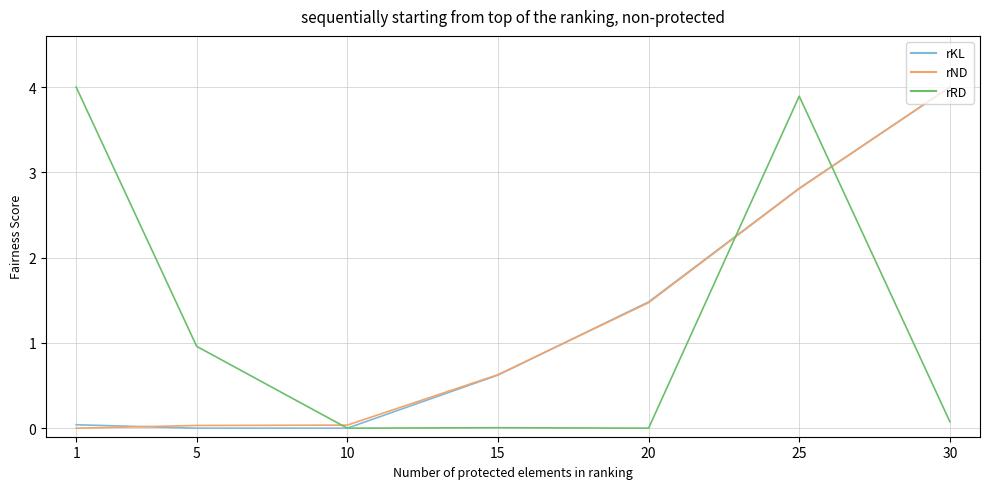

What is the spread (max minus min) of values at 20?

1.5